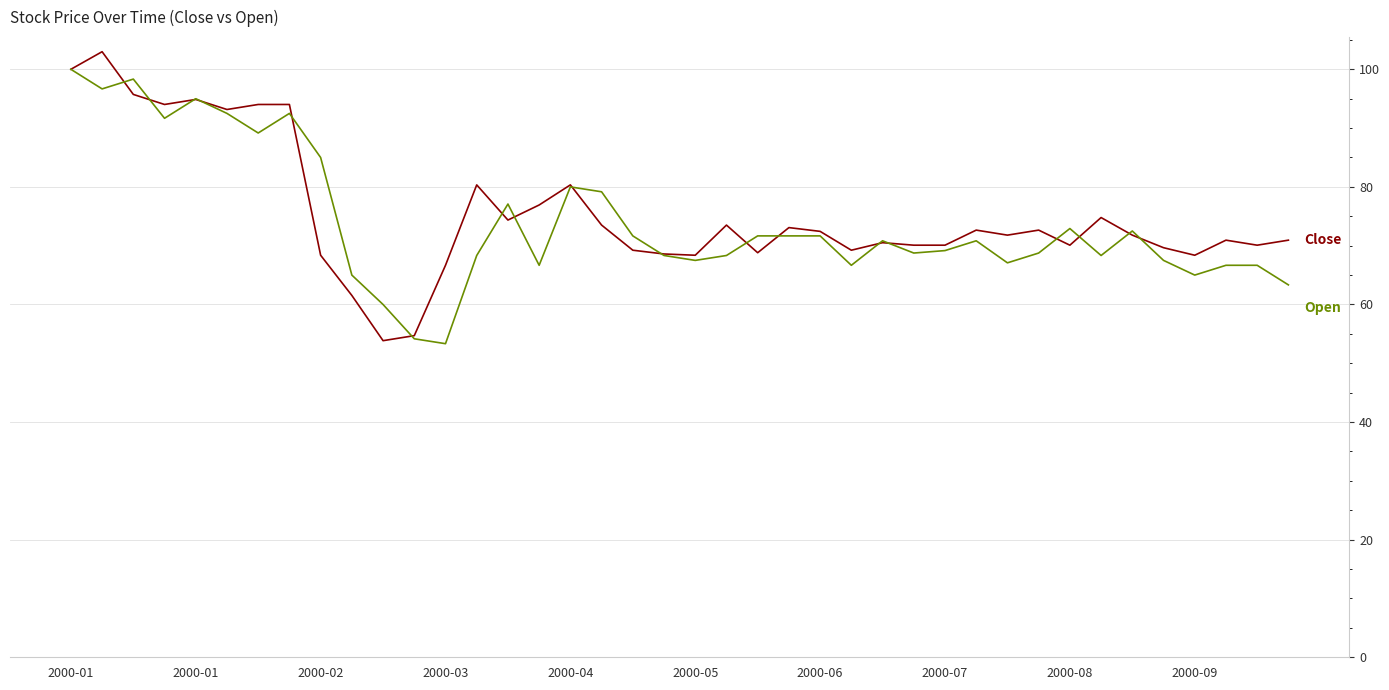

What is the smallest value displayed?

53.3